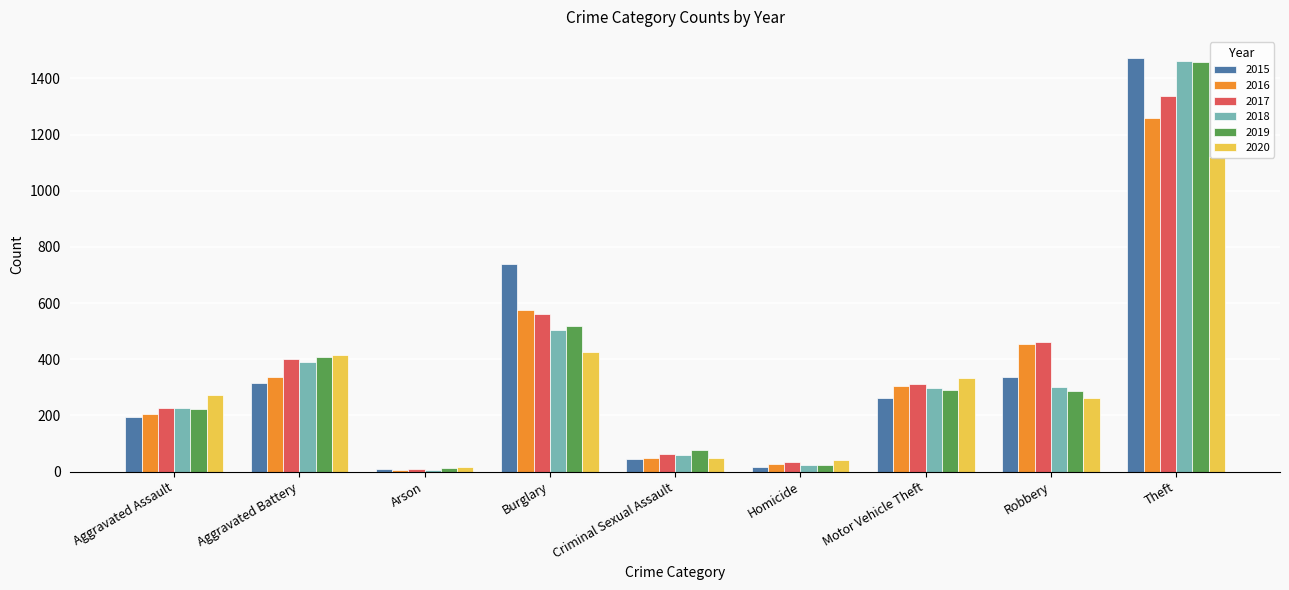

What are all the series names shown in the legend?

2015, 2016, 2017, 2018, 2019, 2020